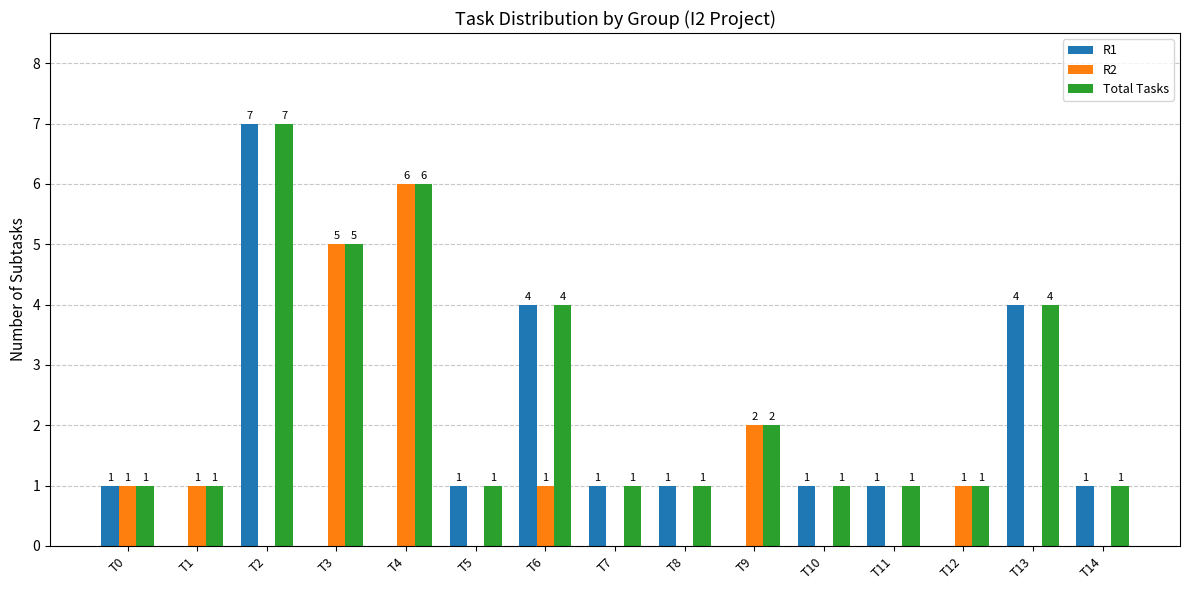

What is the maximum value shown in the chart?

7